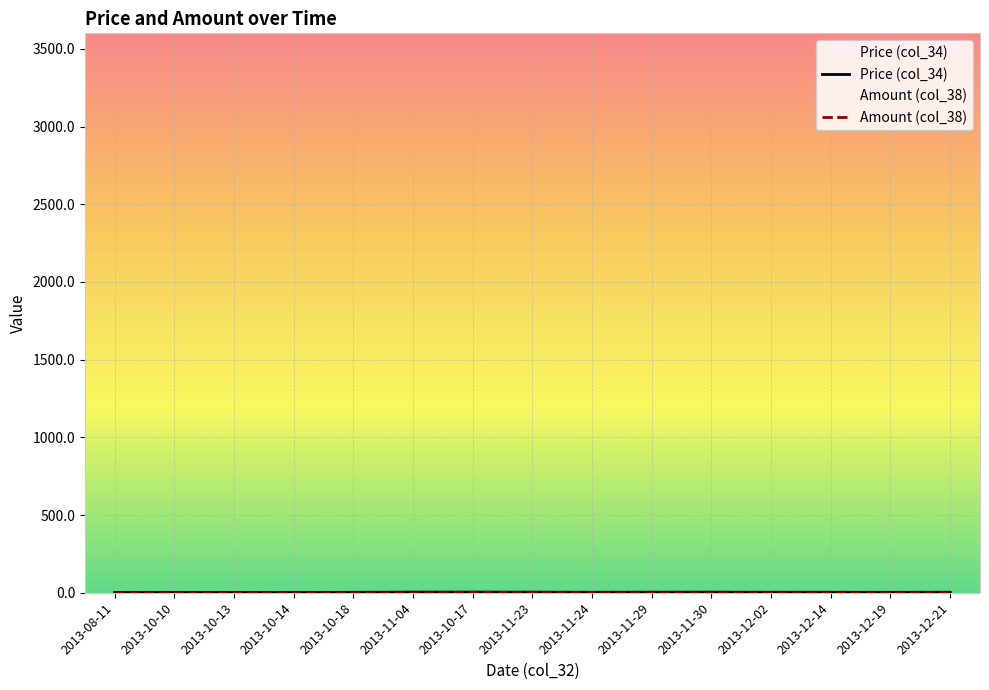

How many interior local peaks does the Amount (col_38) series have?

1